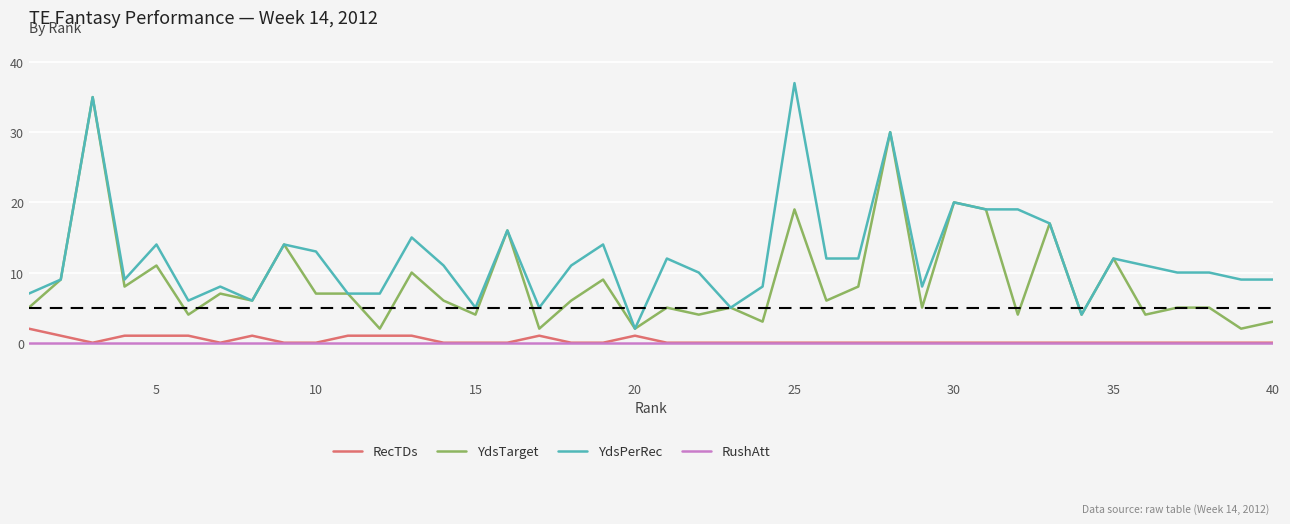

What is the maximum value for YdsTarget?

35